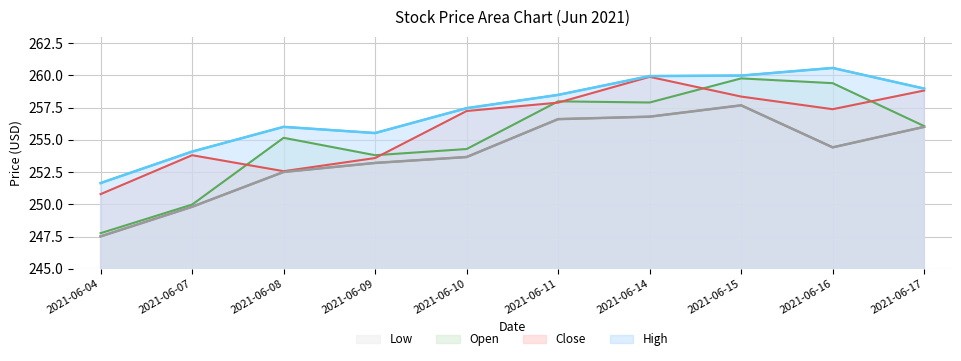

At which label is Open closest to 253?

2021-06-09